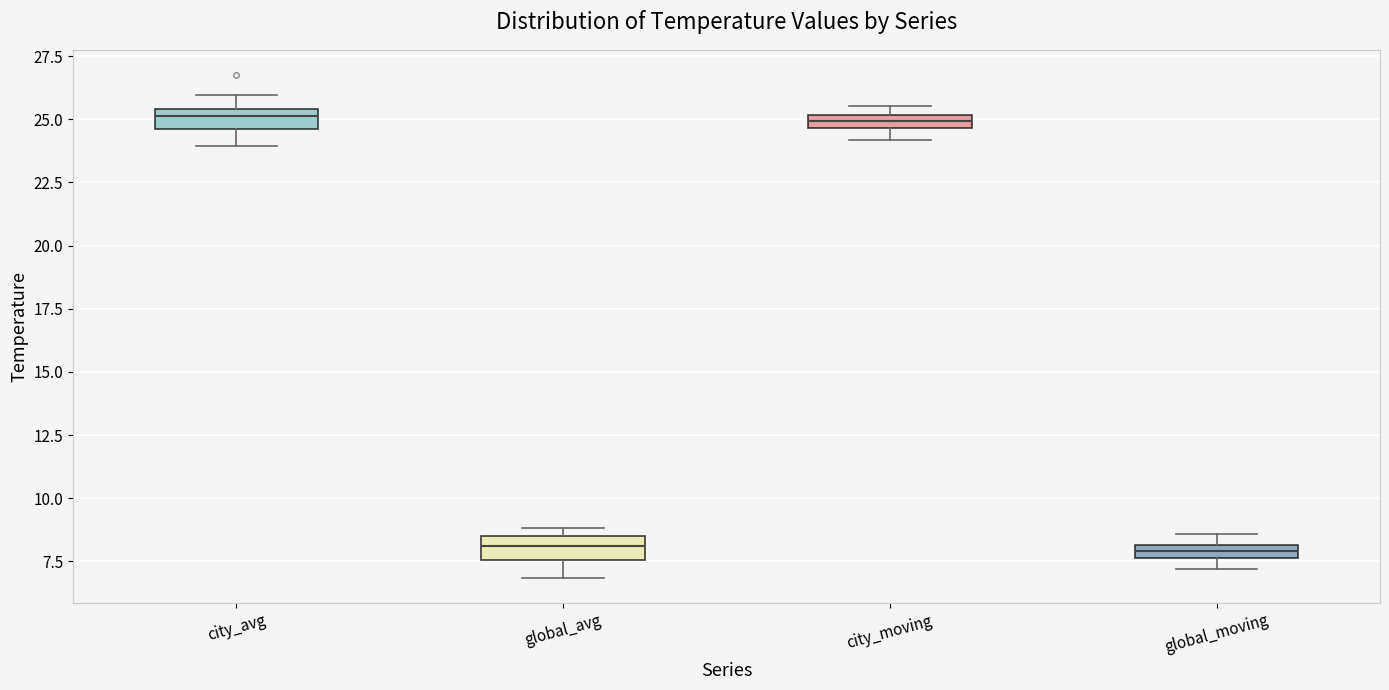

Where is the lower edge of the box for global_avg on the y-axis? The values are not printed on the chart, so give them approximately, as read against the axis.

7.5